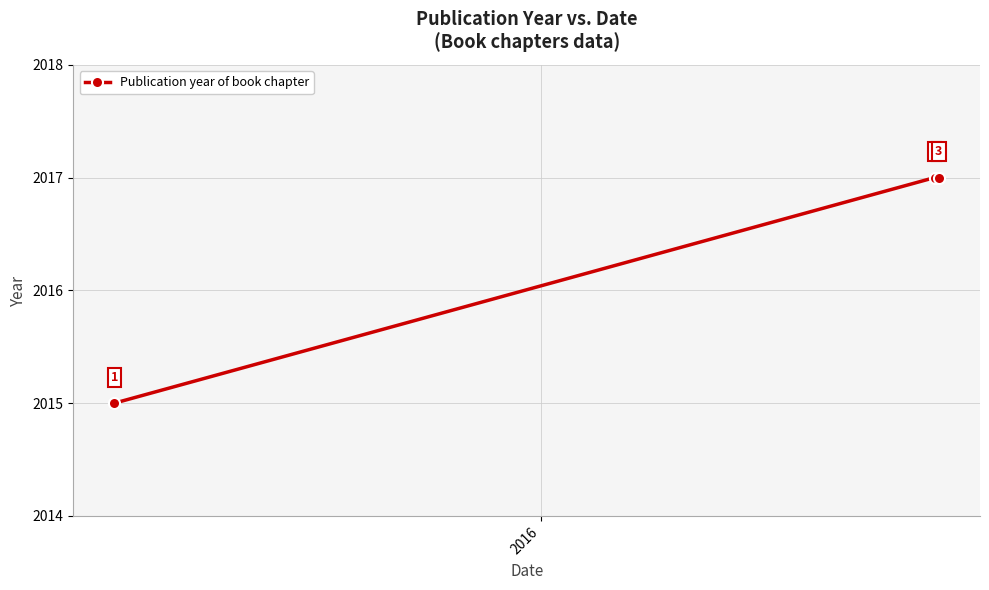

What is the average value?

2016